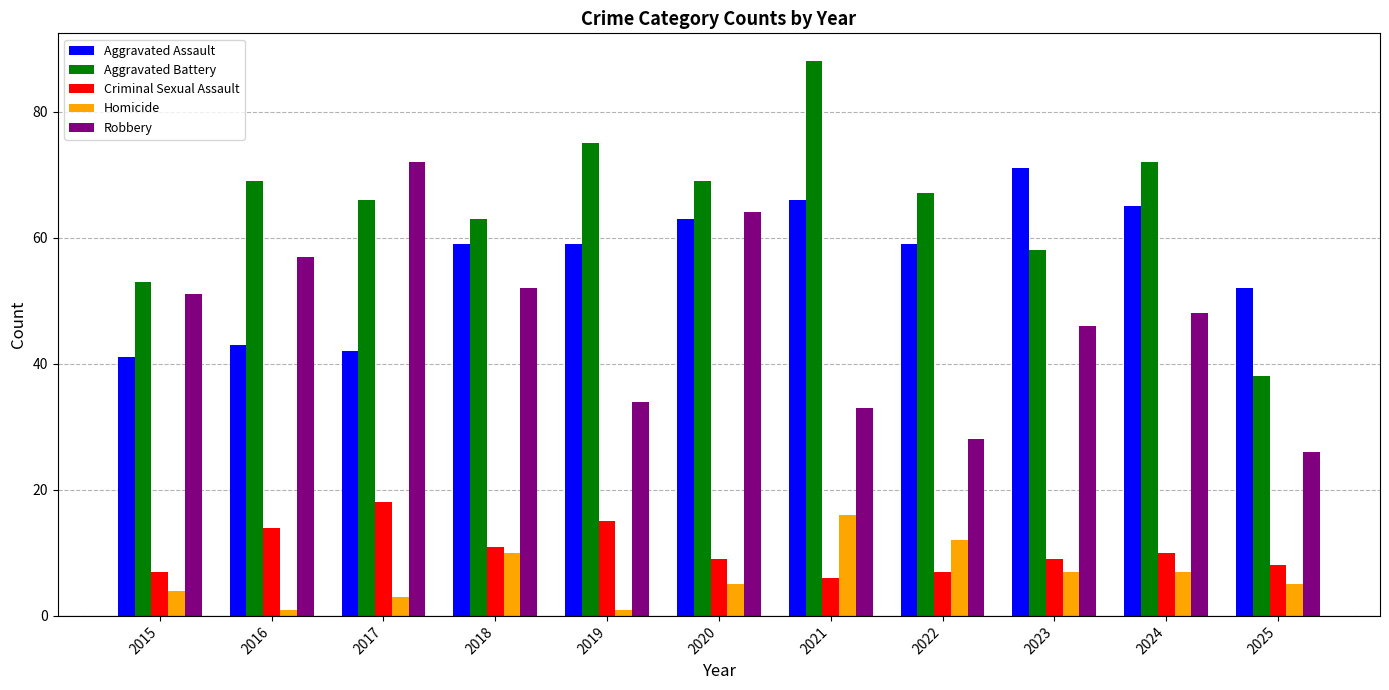

How many bars are there in total?

55